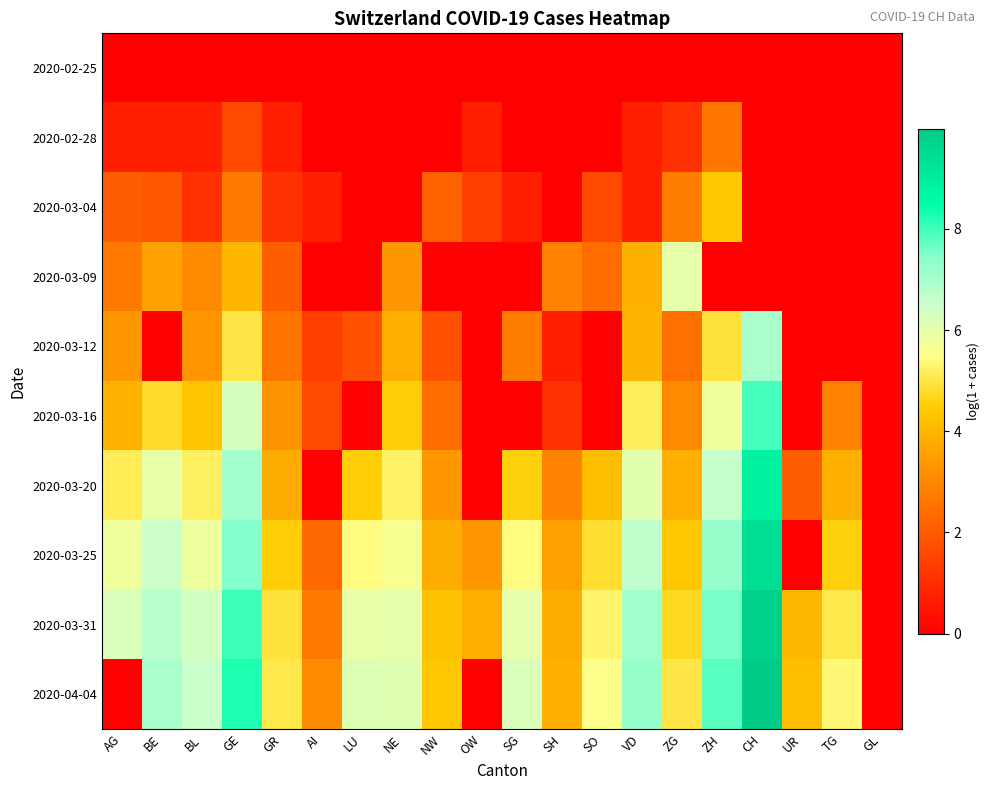

Reading left to right, transcribe all the data shown in this chart.

2020-02-25: AG=0.0	BE=0.0	BL=0.0	GE=0.0	GR=0.0	AI=0.0	LU=0.0	NE=0.0	NW=0.0	OW=0.0	SG=0.0	SH=0.0	SO=0.0	VD=0.0	ZG=0.0	ZH=0.0	CH=0.0	UR=0.0	TG=0.0	GL=0.0
2020-02-28: AG=0.7	BE=0.7	BL=0.7	GE=1.6	GR=0.7	AI=0.0	LU=0.0	NE=0.0	NW=0.0	OW=0.7	SG=0.0	SH=0.0	SO=0.0	VD=0.7	ZG=1.1	ZH=2.6	CH=0.0	UR=0.0	TG=0.0	GL=0.0
2020-03-04: AG=2.1	BE=1.9	BL=1.1	GE=2.7	GR=1.1	AI=0.7	LU=0.0	NE=0.0	NW=2.2	OW=1.4	SG=0.7	SH=0.0	SO=1.6	VD=0.7	ZG=2.8	ZH=4.4	CH=0.0	UR=0.0	TG=0.0	GL=0.0
2020-03-09: AG=2.7	BE=3.6	BL=3.0	GE=4.0	GR=2.1	AI=0.0	LU=0.0	NE=3.3	NW=0.0	OW=0.0	SG=0.0	SH=2.9	SO=2.4	VD=3.9	ZG=6.0	ZH=0.0	CH=0.0	UR=0.0	TG=0.0	GL=0.0
2020-03-12: AG=3.3	BE=0.0	BL=3.3	GE=5.0	GR=2.6	AI=1.4	LU=1.8	NE=3.9	NW=1.8	OW=0.0	SG=2.8	SH=0.7	SO=0.0	VD=4.0	ZG=2.5	ZH=4.9	CH=7.0	UR=0.0	TG=0.0	GL=0.0
2020-03-16: AG=4.0	BE=4.8	BL=4.3	GE=6.3	GR=3.3	AI=1.6	LU=0.0	NE=4.5	NW=2.4	OW=0.0	SG=0.0	SH=1.1	SO=0.0	VD=5.2	ZG=3.0	ZH=5.8	CH=8.0	UR=0.0	TG=2.9	GL=0.0
2020-03-20: AG=5.1	BE=5.9	BL=5.2	GE=7.1	GR=3.8	AI=0.0	LU=4.5	NE=5.2	NW=3.4	OW=0.0	SG=4.6	SH=2.9	SO=4.2	VD=6.1	ZG=3.9	ZH=6.6	CH=8.9	UR=2.1	TG=3.9	GL=0.0
2020-03-25: AG=5.8	BE=6.4	BL=5.8	GE=7.5	GR=4.5	AI=2.3	LU=5.4	NE=5.6	NW=3.8	OW=3.3	SG=5.4	SH=3.6	SO=4.9	VD=6.7	ZG=4.4	ZH=7.2	CH=9.4	UR=0.0	TG=4.6	GL=0.0
2020-03-31: AG=6.2	BE=6.8	BL=6.3	GE=8.0	GR=4.9	AI=2.7	LU=5.9	NE=6.0	NW=4.3	OW=3.9	SG=6.0	SH=3.8	SO=5.3	VD=7.1	ZG=4.7	ZH=7.6	CH=9.8	UR=4.1	TG=5.0	GL=0.0
2020-04-04: AG=0.0	BE=7.0	BL=6.5	GE=8.2	GR=5.0	AI=3.1	LU=6.2	NE=6.1	NW=4.4	OW=0.0	SG=6.2	SH=3.9	SO=5.5	VD=7.3	ZG=5.0	ZH=7.8	CH=10.0	UR=4.2	TG=5.3	GL=0.0